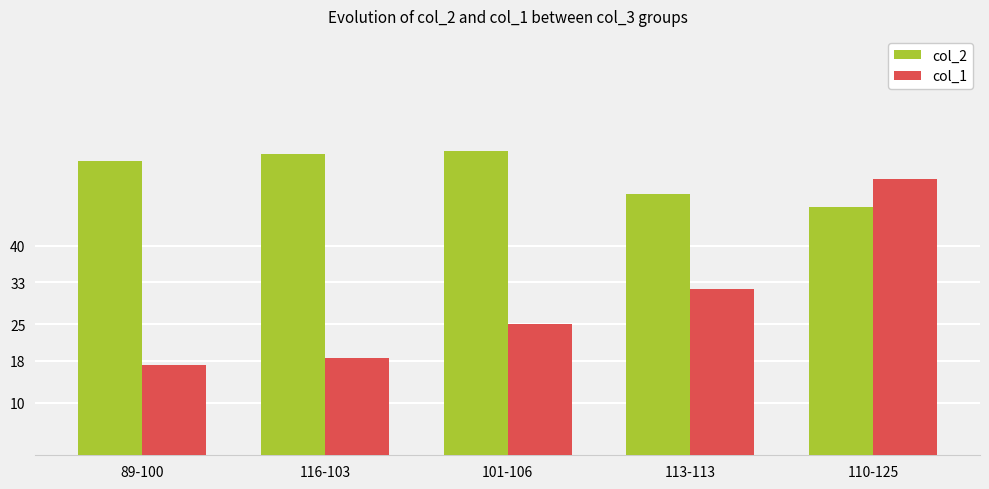

What is the difference between the col_2 values at 110-125 and 113-113?

2.5